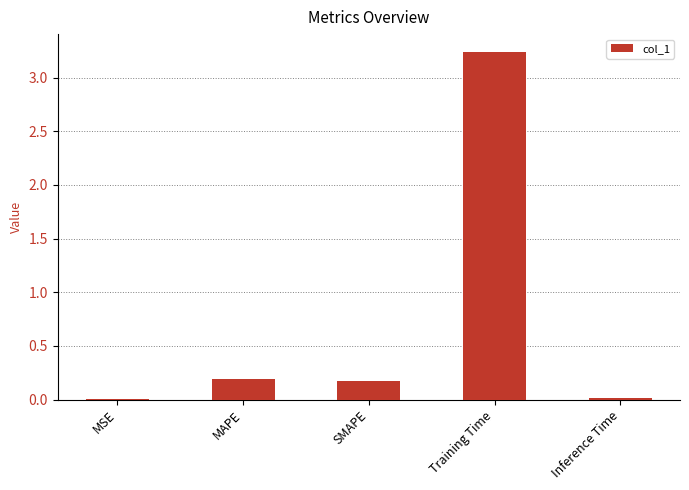

What is the sum of all values?

3.6